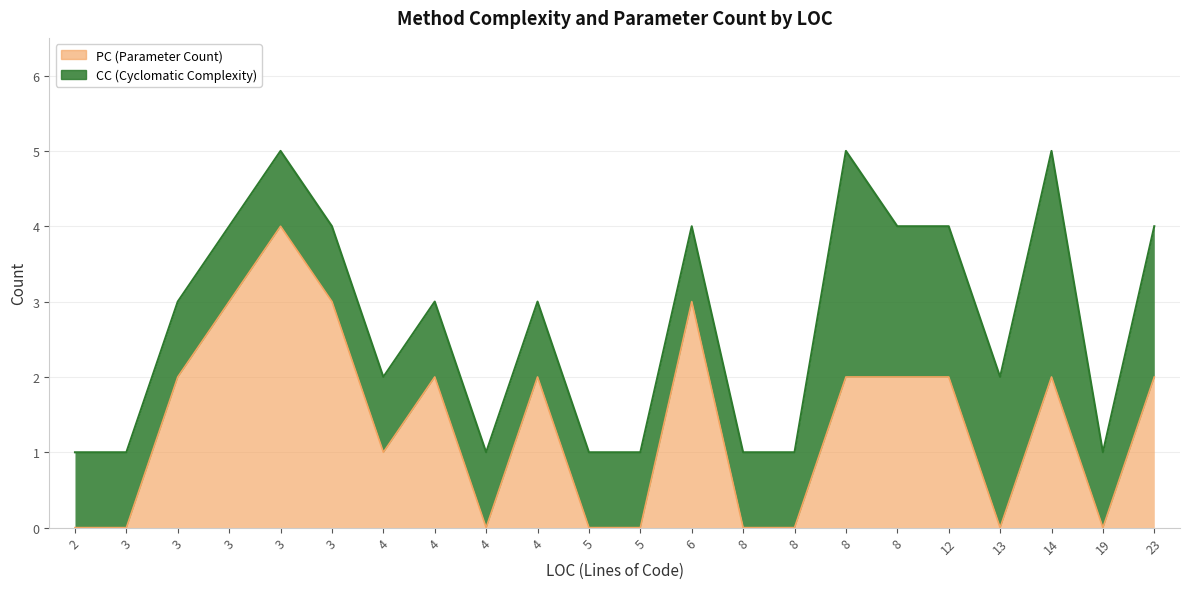

Does the chart have visible grid lines?

Yes